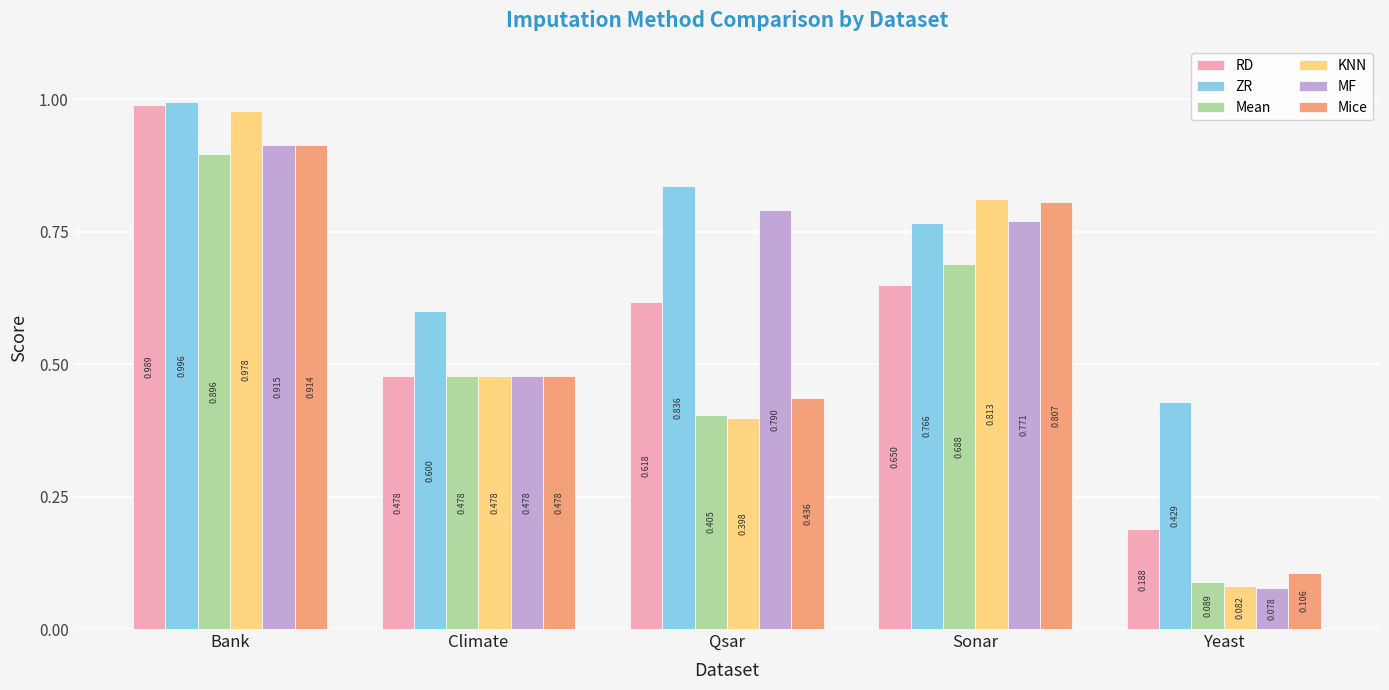

True or false: Mean has a value of 0.4 at Qsar.

True